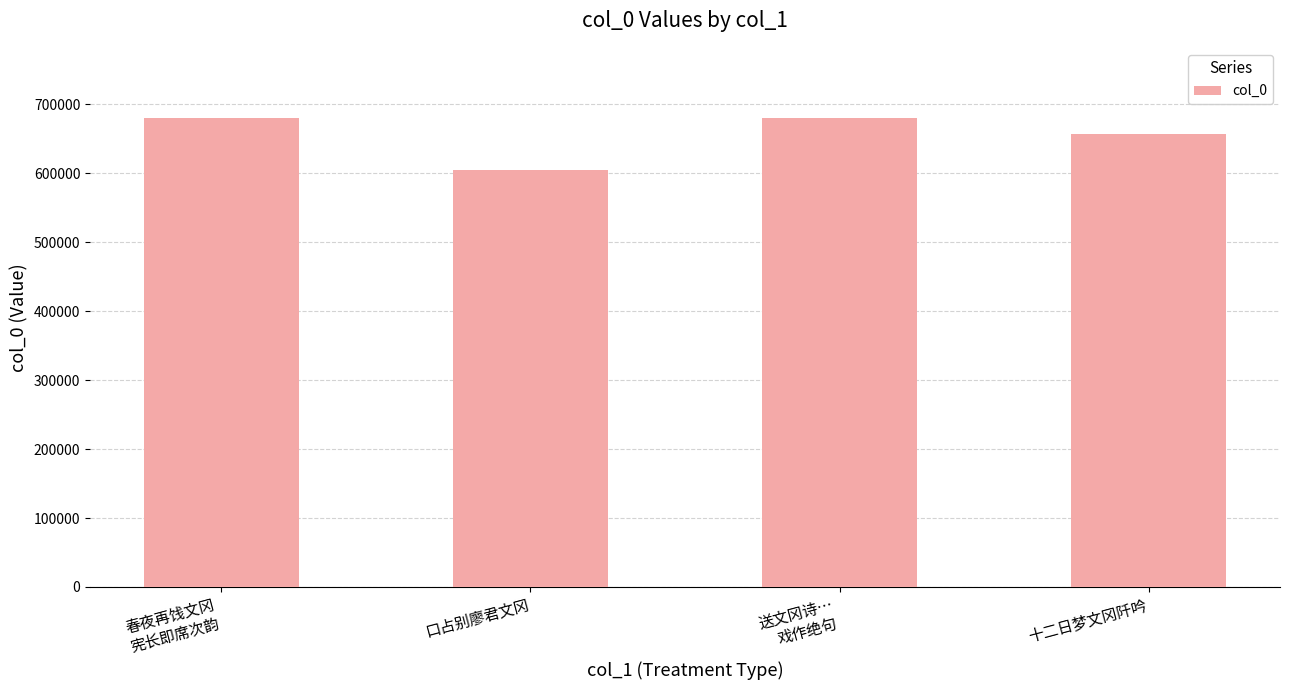

Does the chart contain stacked bars?

No